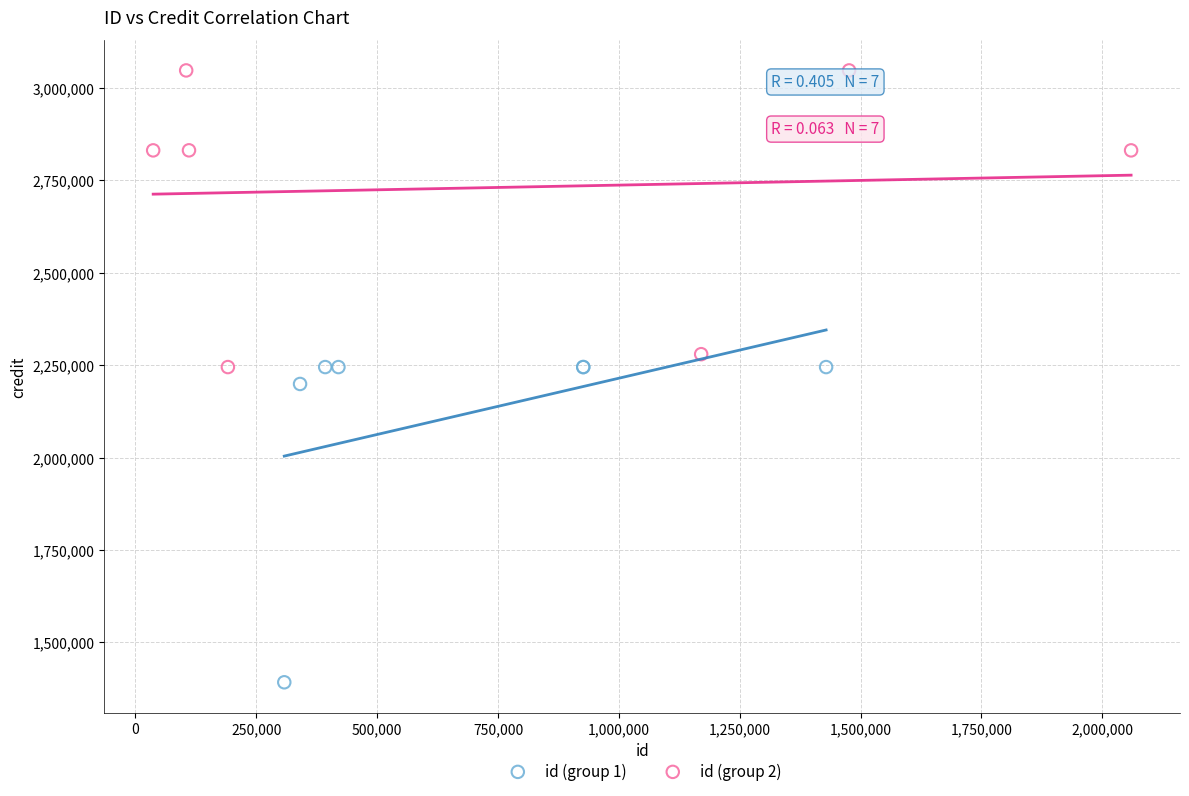

Which series contains the highest Y value?

id (group 2)